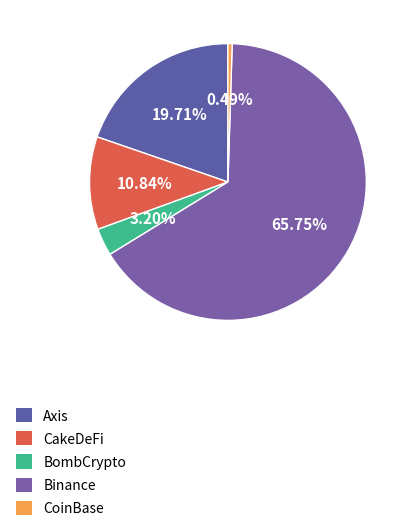

Between BombCrypto and Axis, which is larger?

Axis